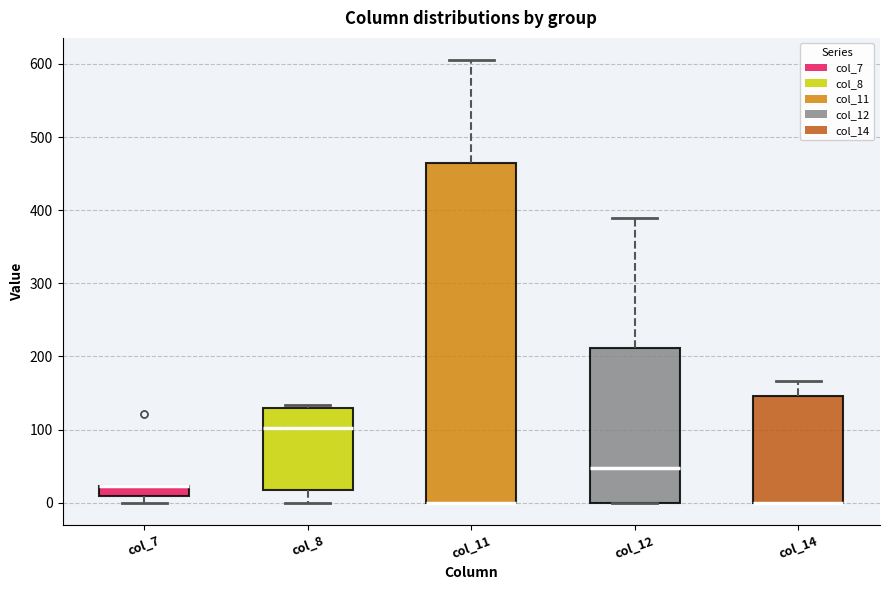

Where is the lower edge of the box for col_8 on the y-axis? The values are not printed on the chart, so give them approximately, as read against the axis.

20